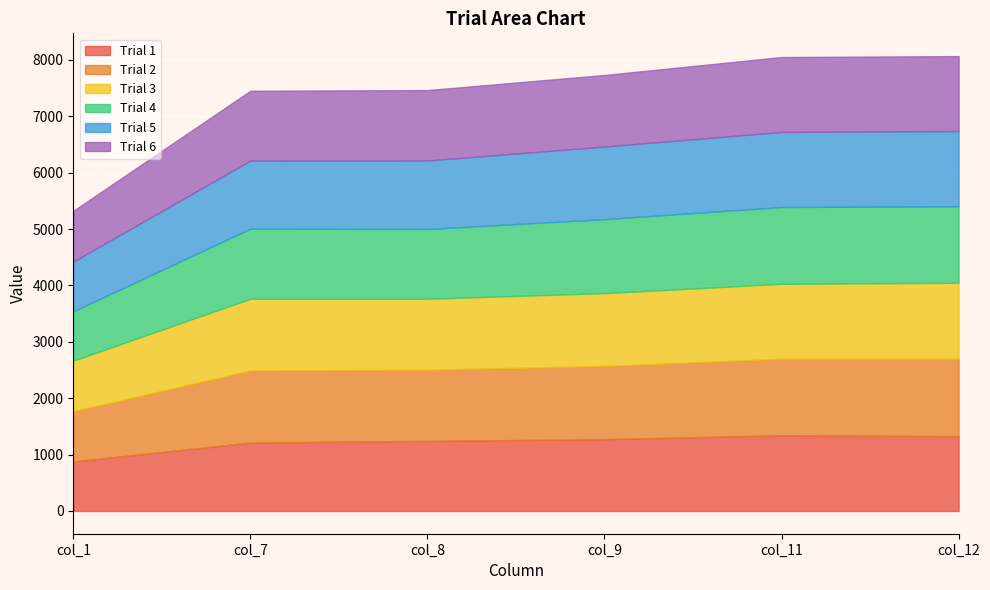

Reading left to right, transcribe all the data shown in this chart.

Trial 1: col_1=878	col_7=1213	col_8=1243	col_9=1273	col_11=1343	col_12=1327
Trial 2: col_1=889	col_7=1278	col_8=1261	col_9=1299	col_11=1357	col_12=1374
Trial 3: col_1=899	col_7=1273	col_8=1260	col_9=1292	col_11=1329	col_12=1347
Trial 4: col_1=876	col_7=1243	col_8=1237	col_9=1312	col_11=1362	col_12=1355
Trial 5: col_1=882	col_7=1208	col_8=1216	col_9=1288	col_11=1332	col_12=1335
Trial 6: col_1=900	col_7=1238	col_8=1248	col_9=1269	col_11=1328	col_12=1330